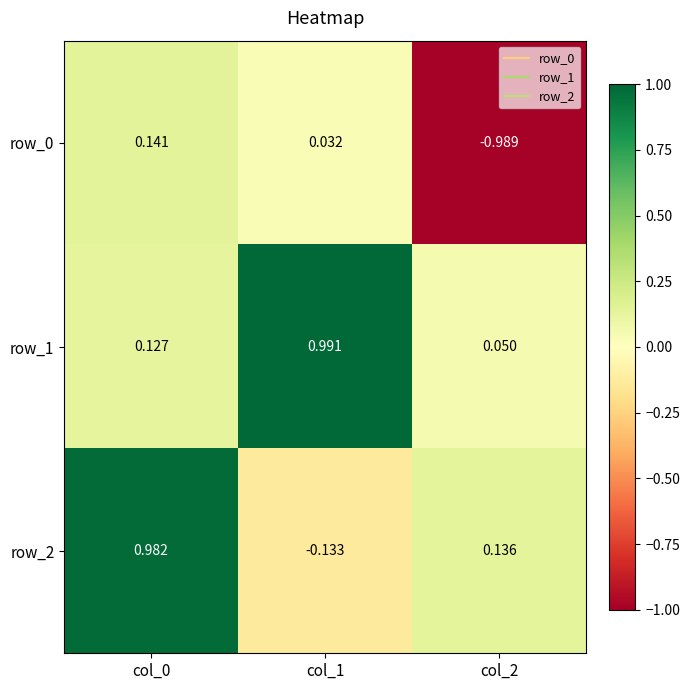

How many values in the row_0 series are below 0?

1